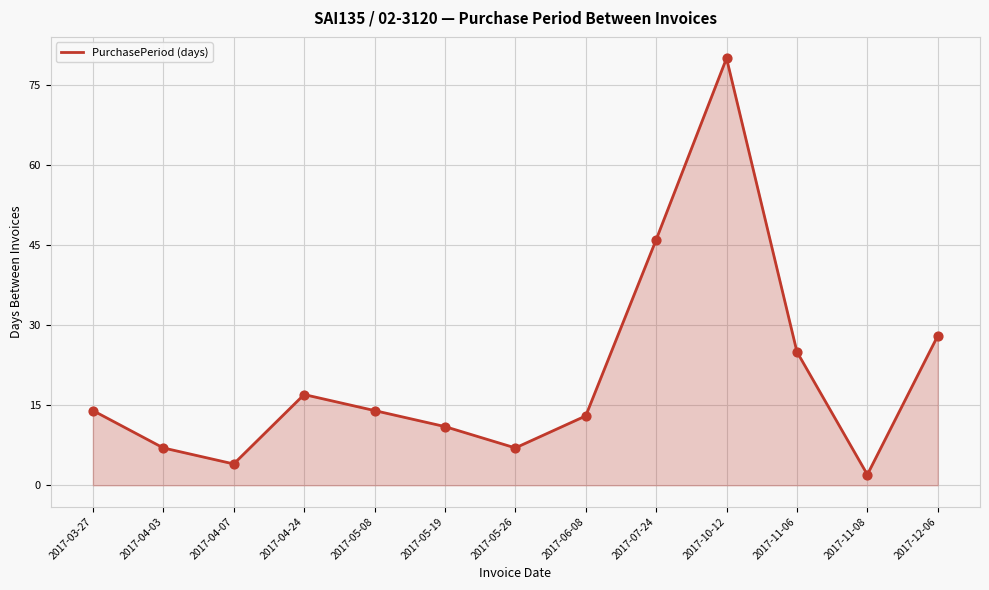

Between 2017-04-24 and 2017-04-07, which is larger?

2017-04-24